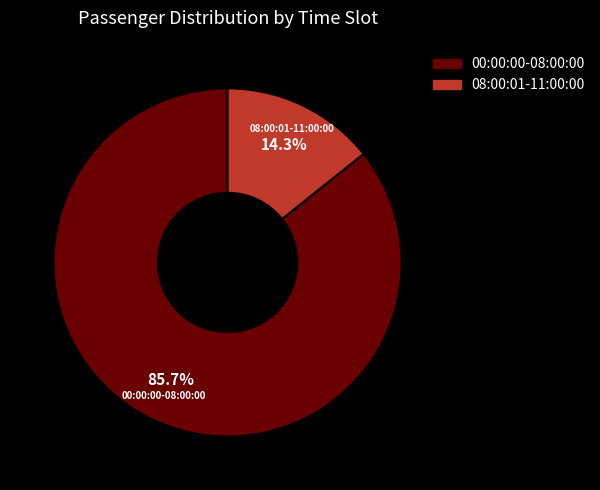

Is there a majority slice in this chart?

Yes